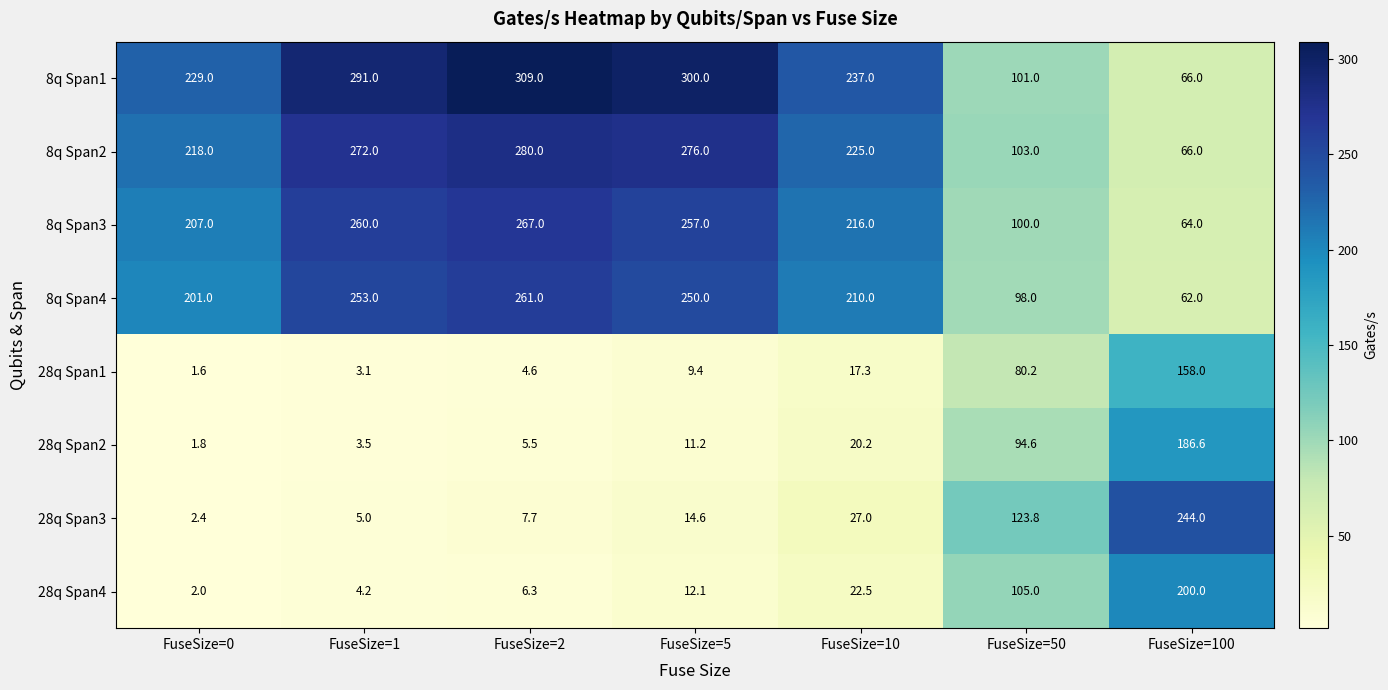

At which category is the sum across all series the highest?

FuseSize=2